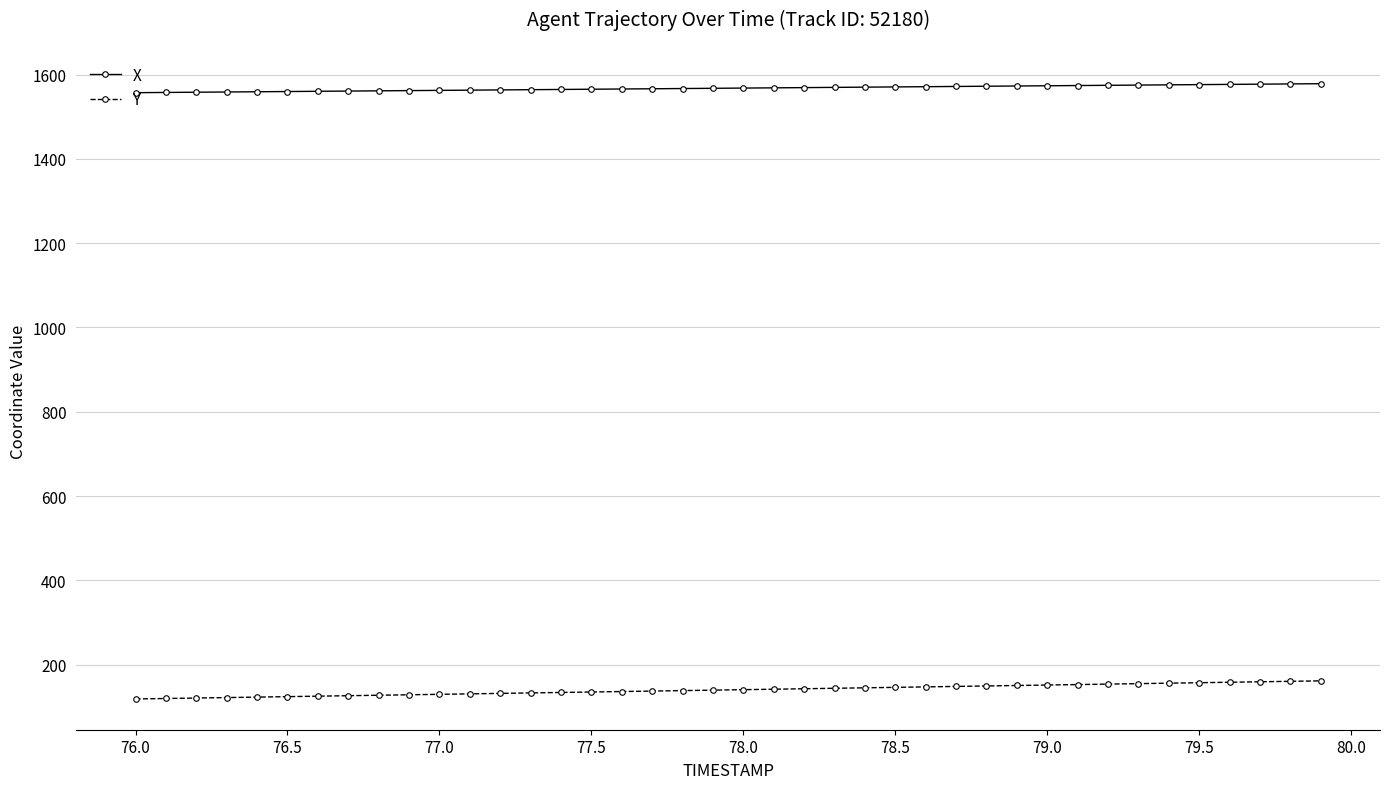

What is the minimum value shown in the chart?

118.7